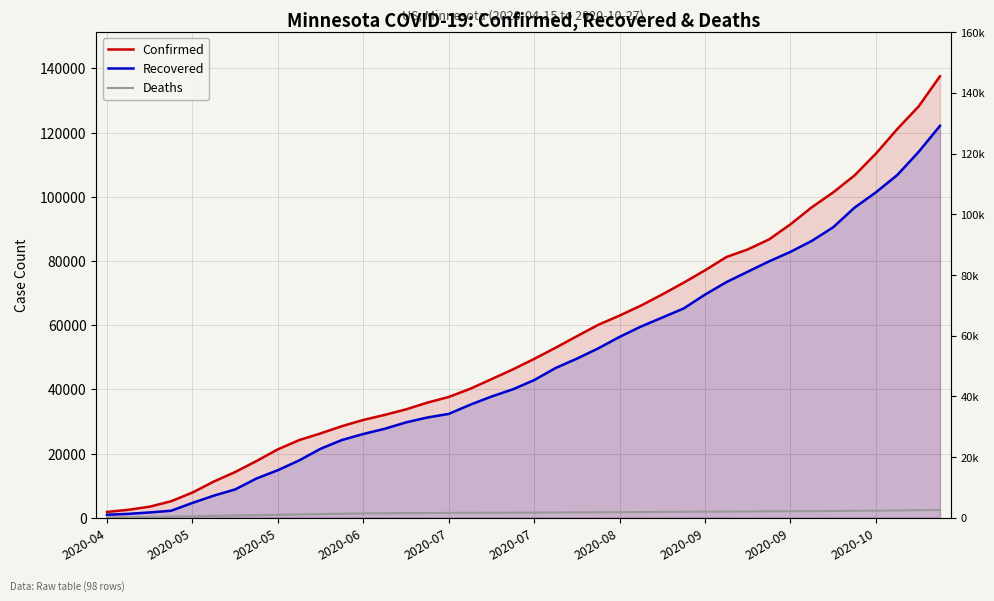

True or false: Confirmed and Recovered intersect in this chart.

False